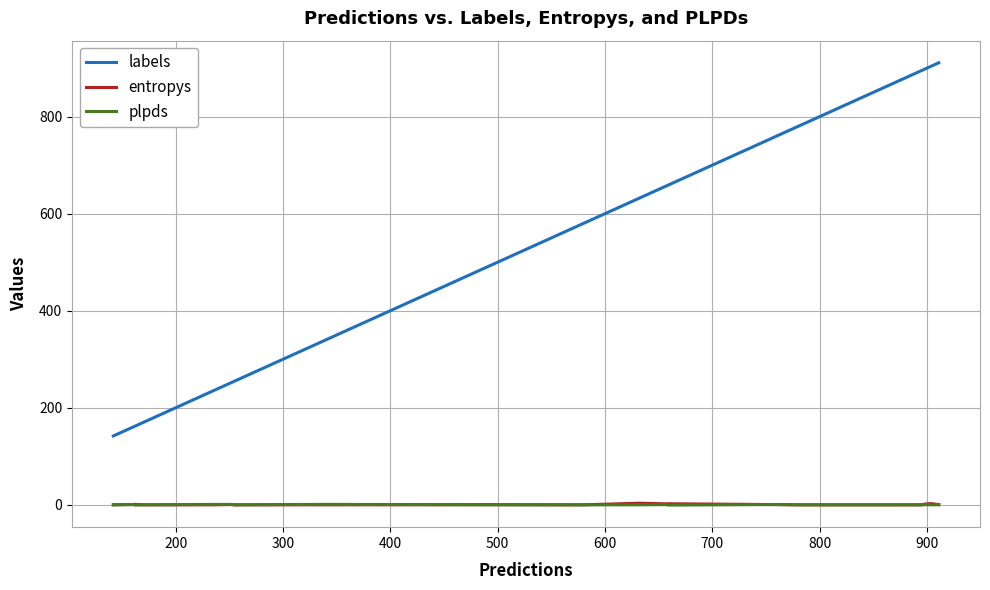

Which series has the largest range (max minus min)?

labels